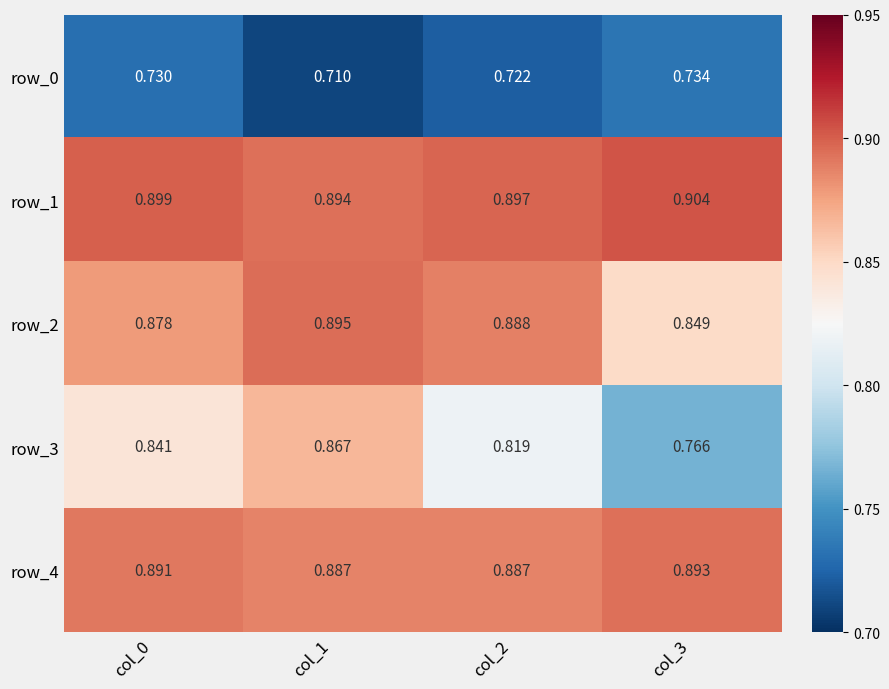

Rank the series at col_1 from highest to lowest value.

row_2, row_1, row_4, row_3, row_0